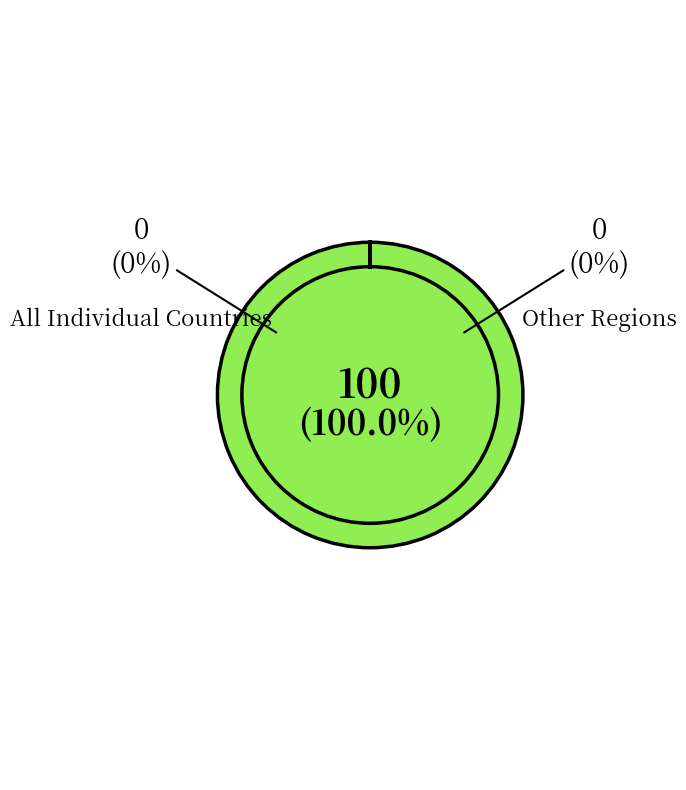

Count the number of slices in the pie.

3